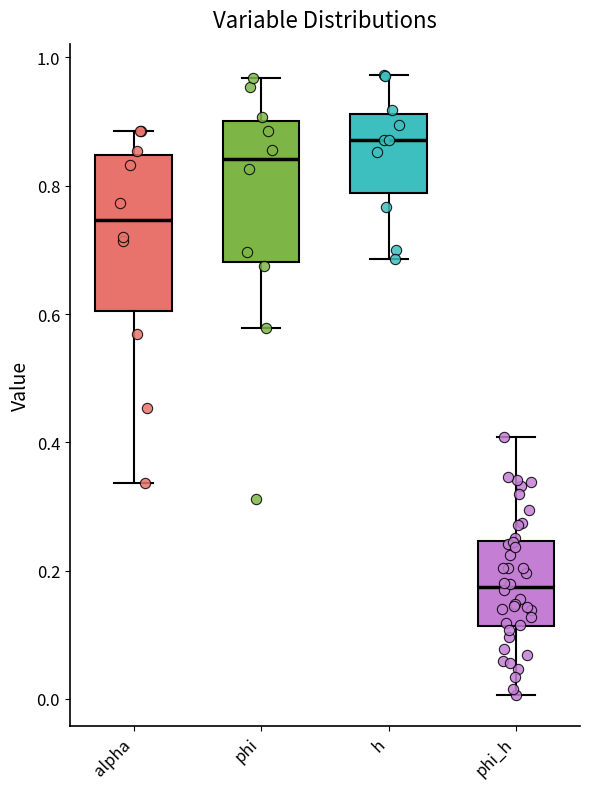

Where is the upper edge of the box for alpha on the y-axis? The values are not printed on the chart, so give them approximately, as read against the axis.

0.84